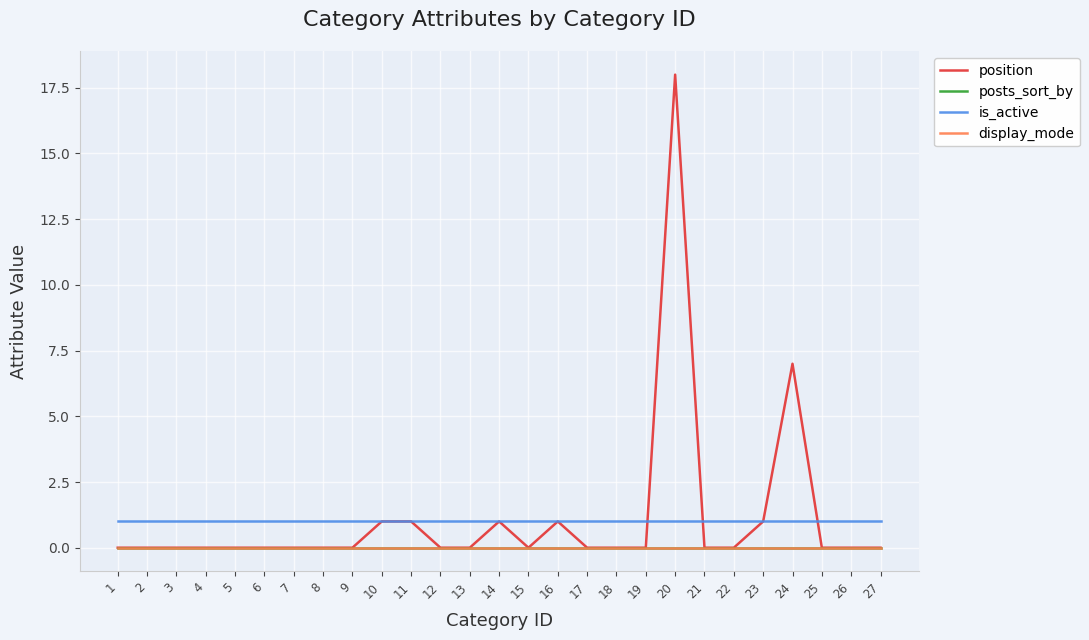

What is the difference between the highest and lowest values at 10?

1